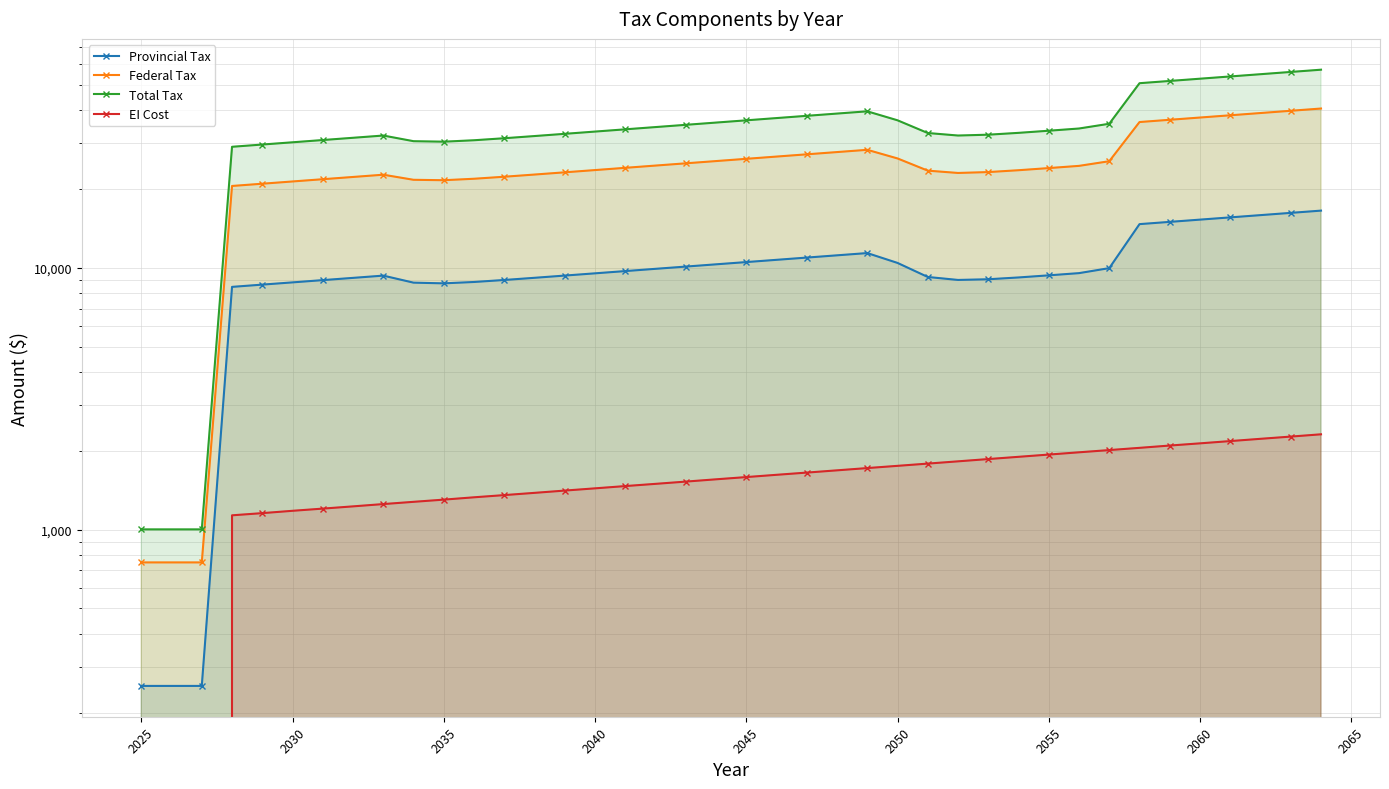

How many lines are shown in the chart?

4